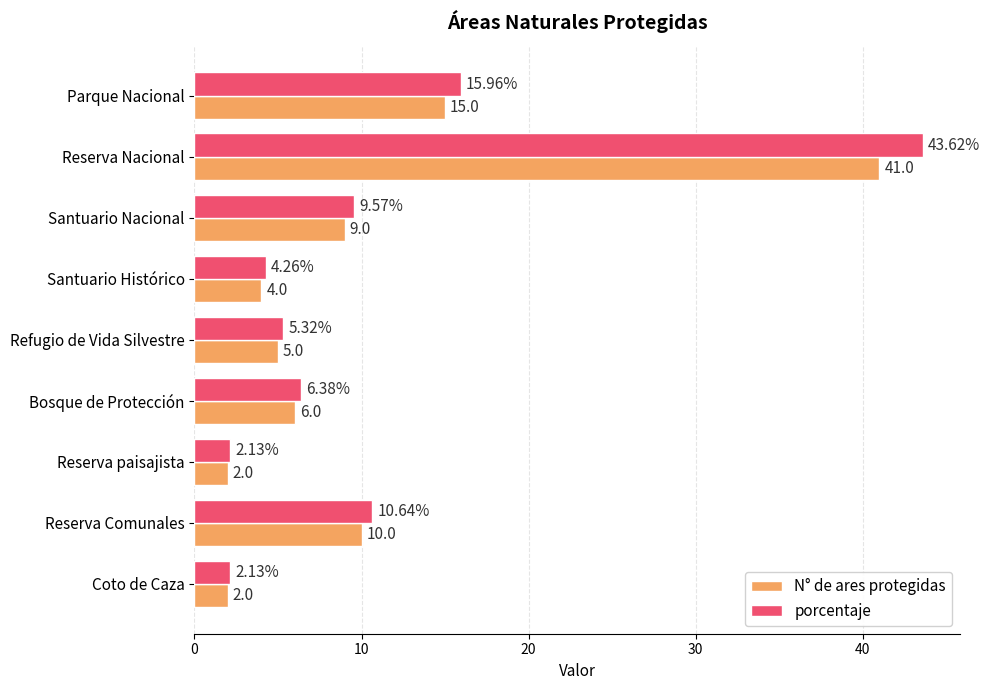

Which series has the largest range (max minus min)?

porcentaje